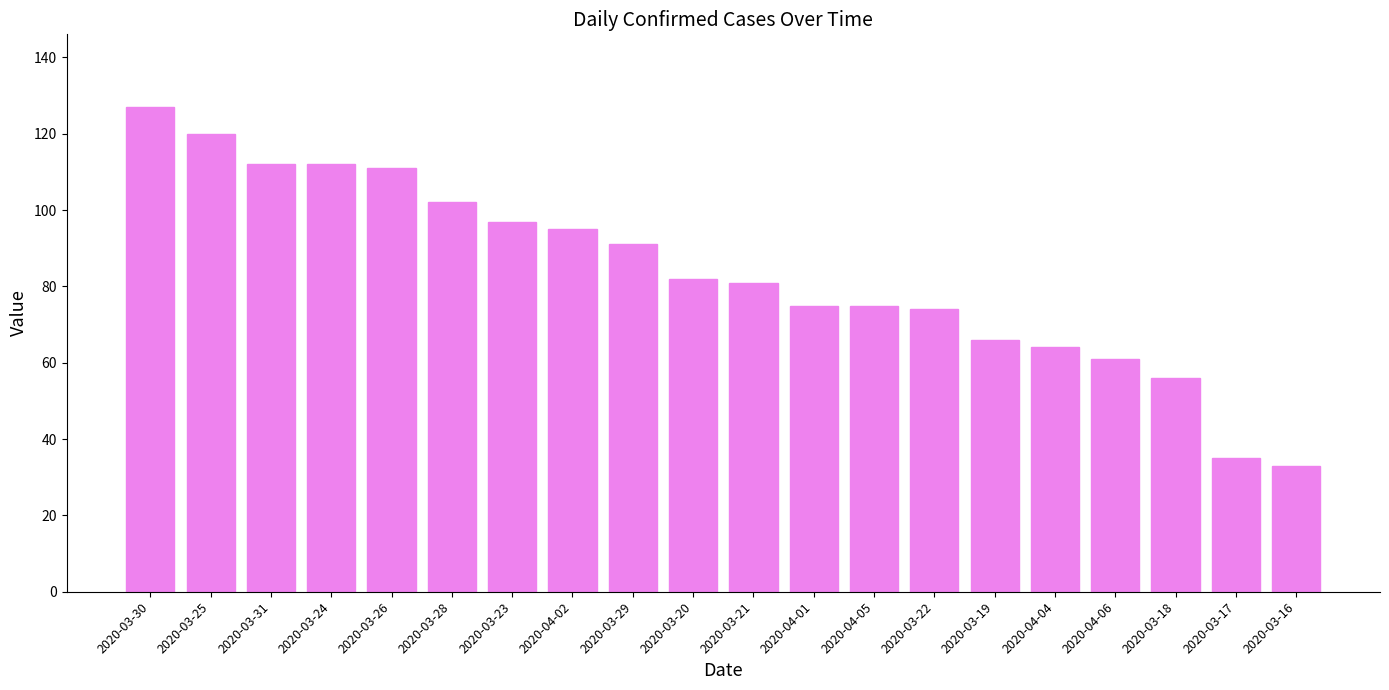

What is the approximate value at 2020-03-24, to the nearest 10?

110